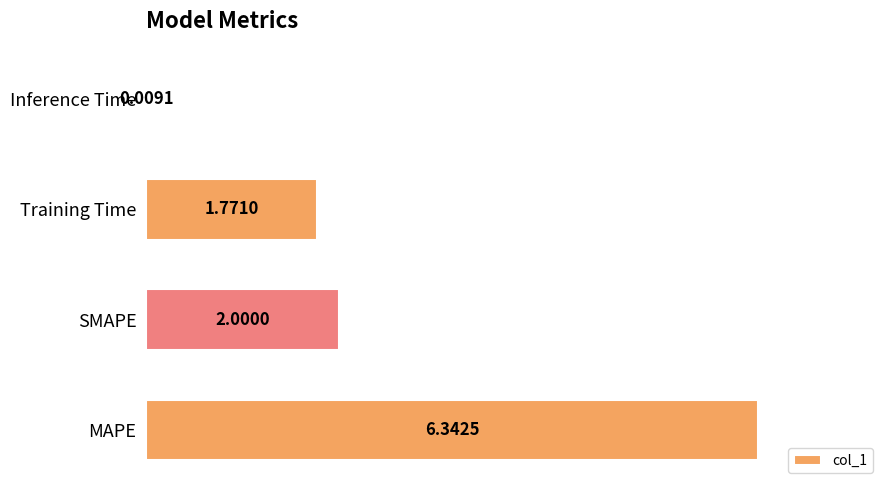

What is the average value?

2.5